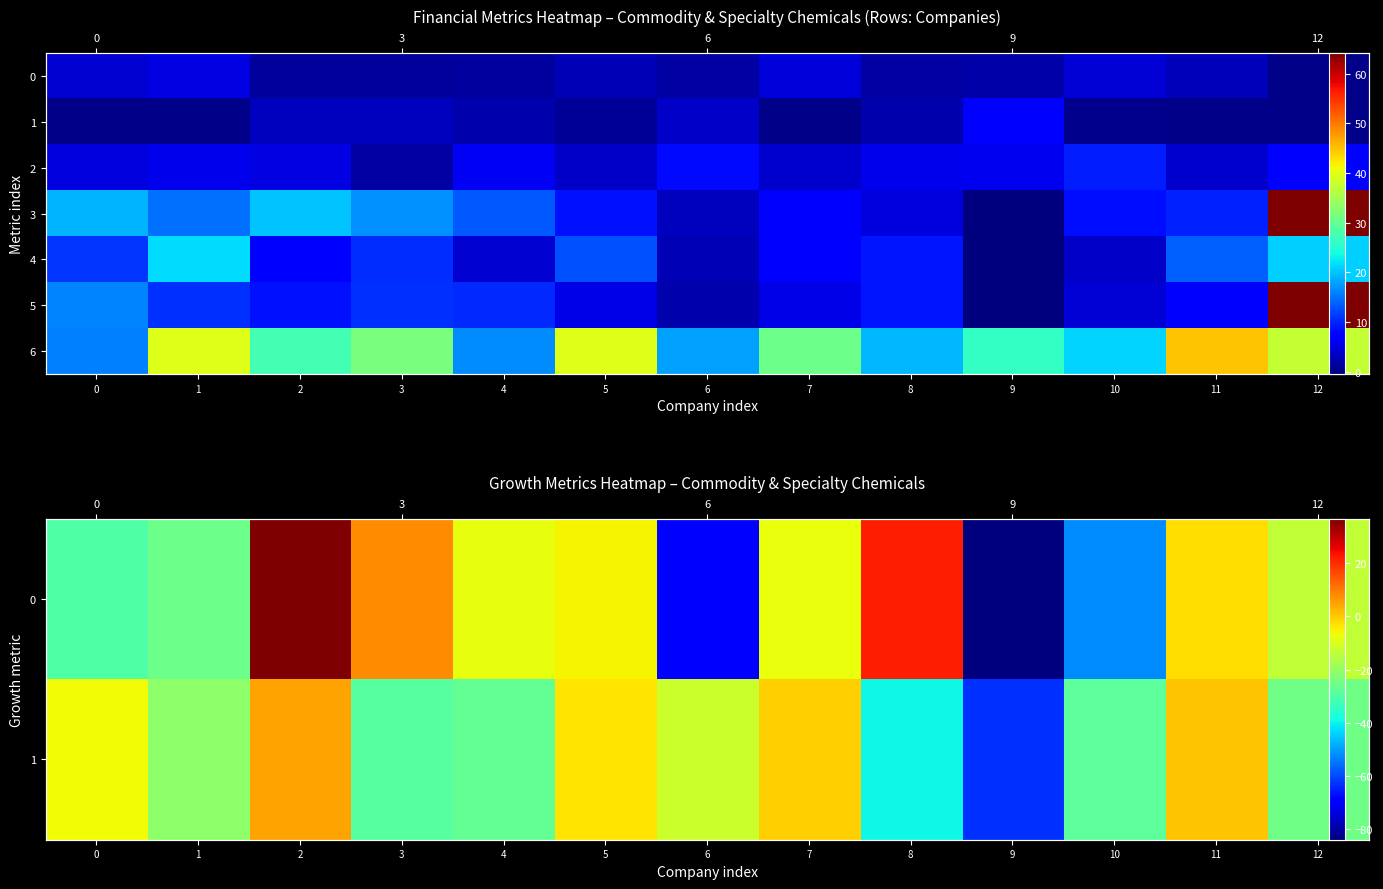

At which category is the sum across all series the highest?

12